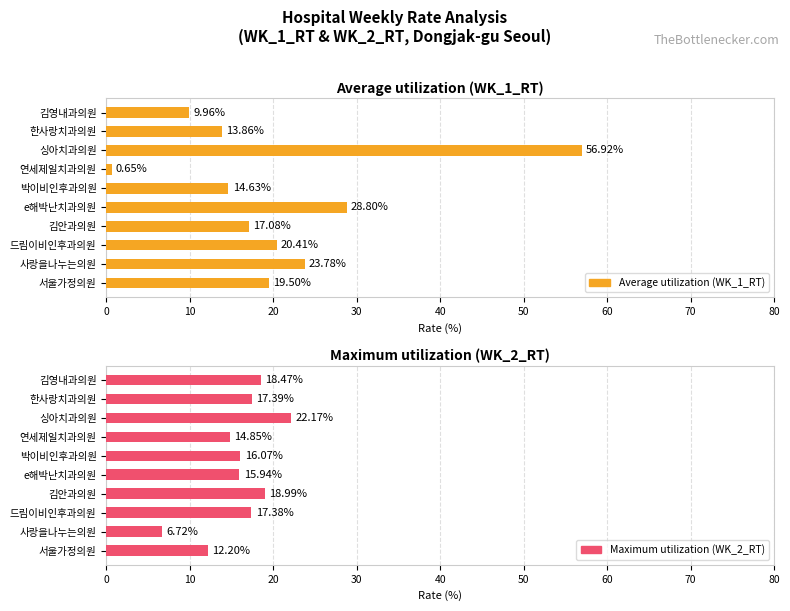

Which series has the largest total across all categories?

Average utilization (WK_1_RT)